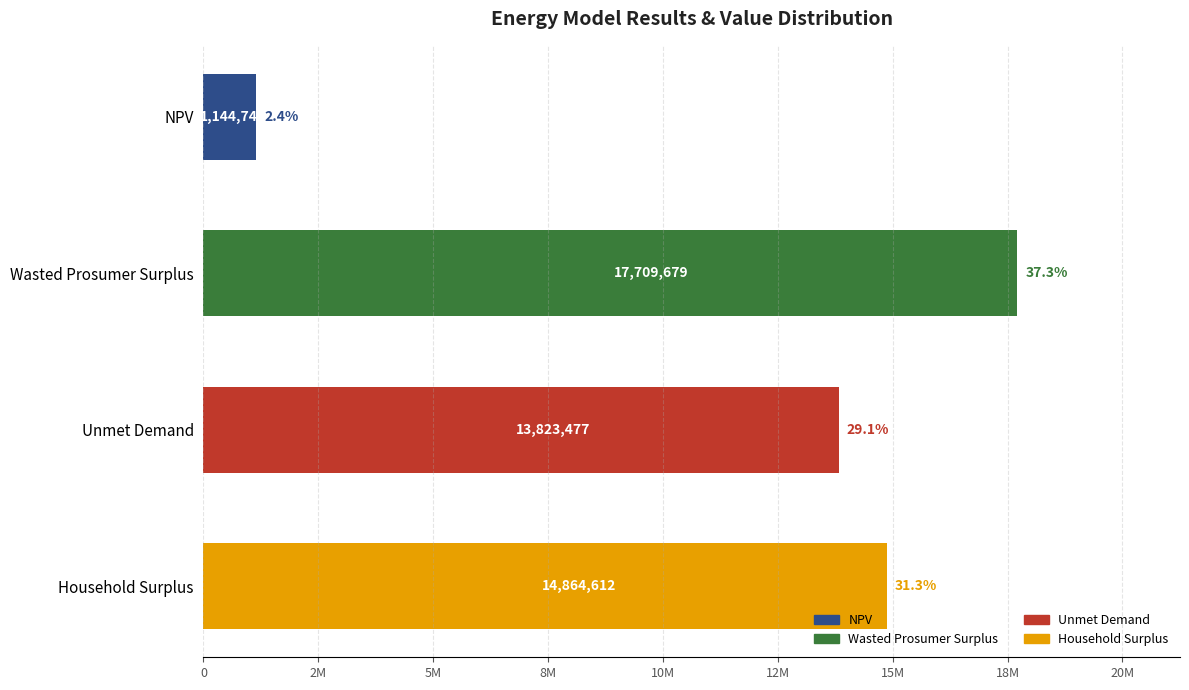

Does the chart contain any negative values?

No